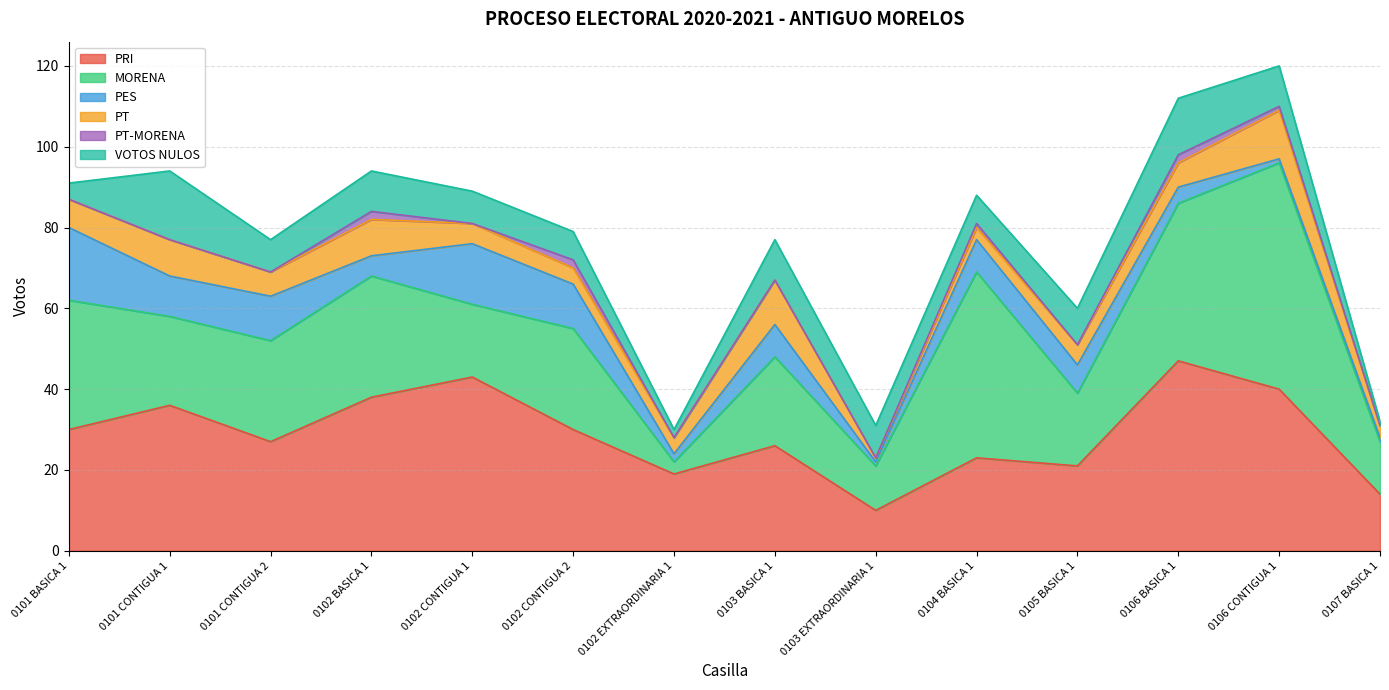

What is the difference between the maximum and minimum values in the MORENA series?

53